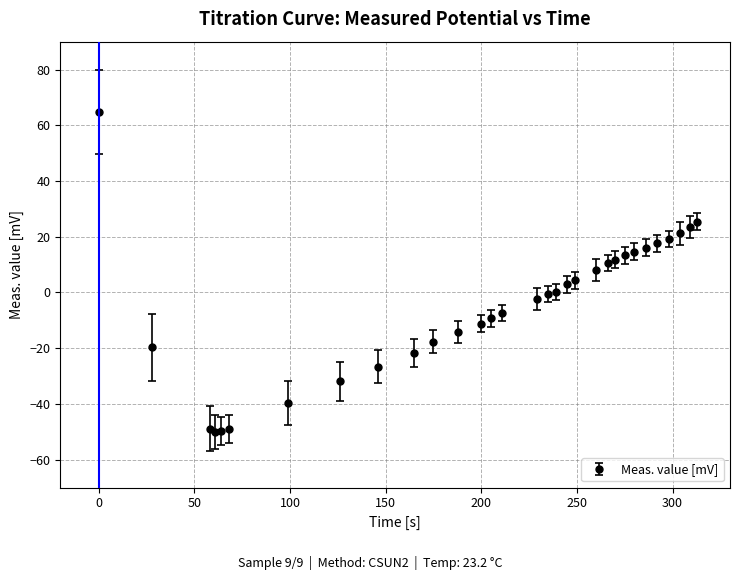

What is the sum of all values?

-145.6